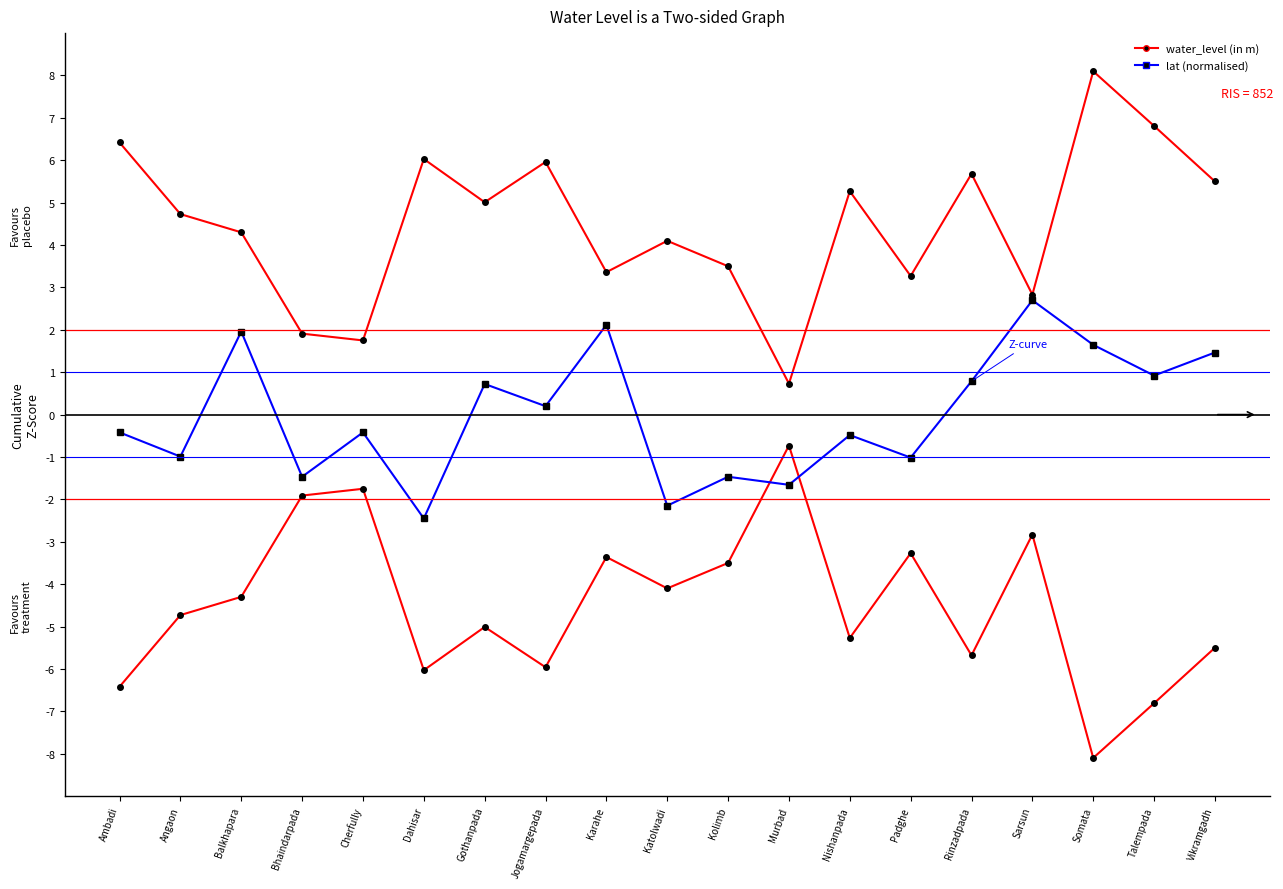

At which category is the sum across all series the highest?

Somata